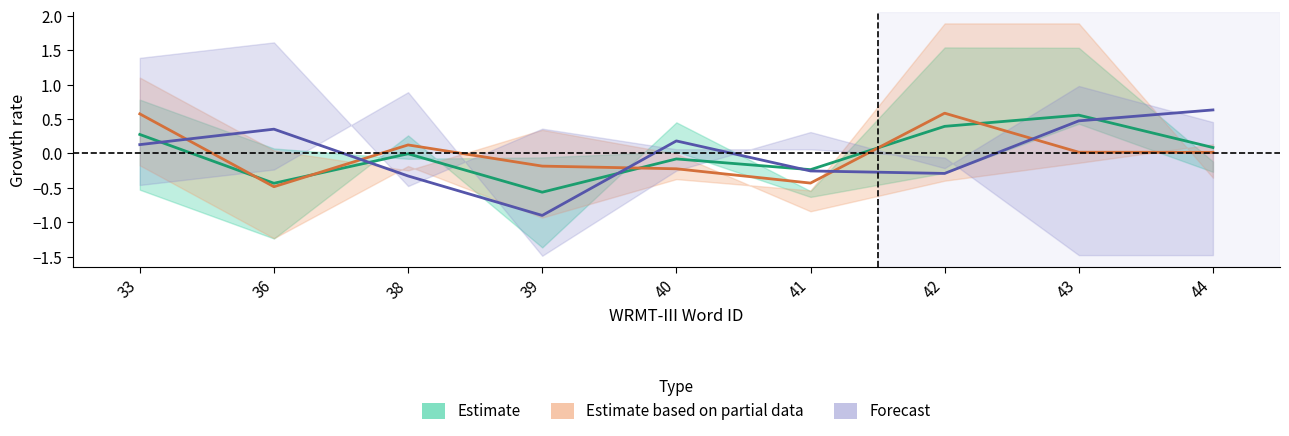

Which has a higher value, 43 or 33?

43